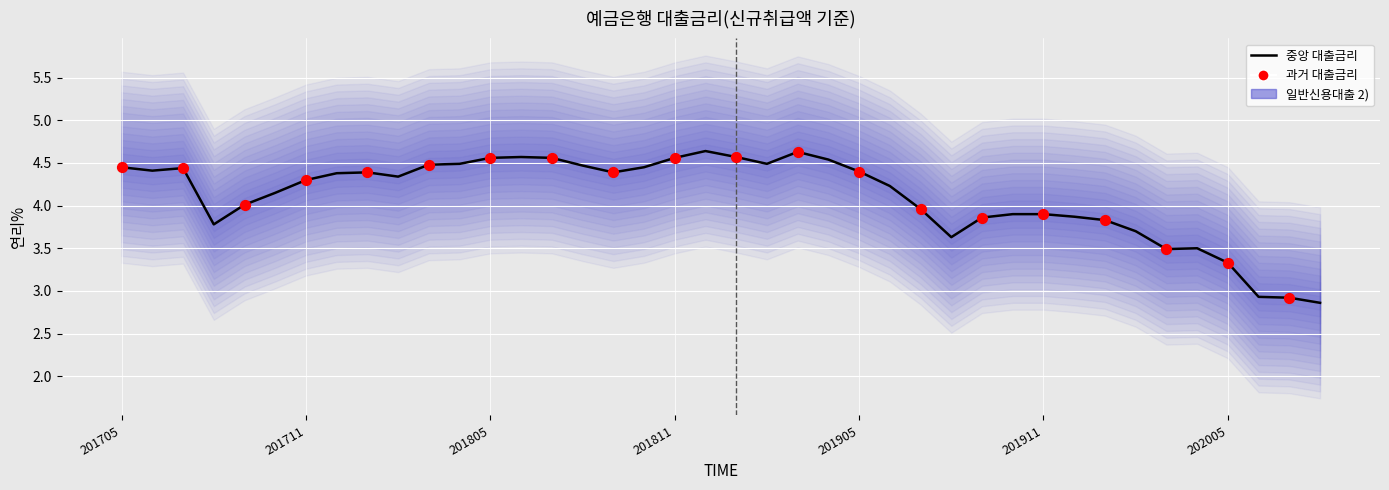

What is the change in value from 201811 to 201909?

-0.7